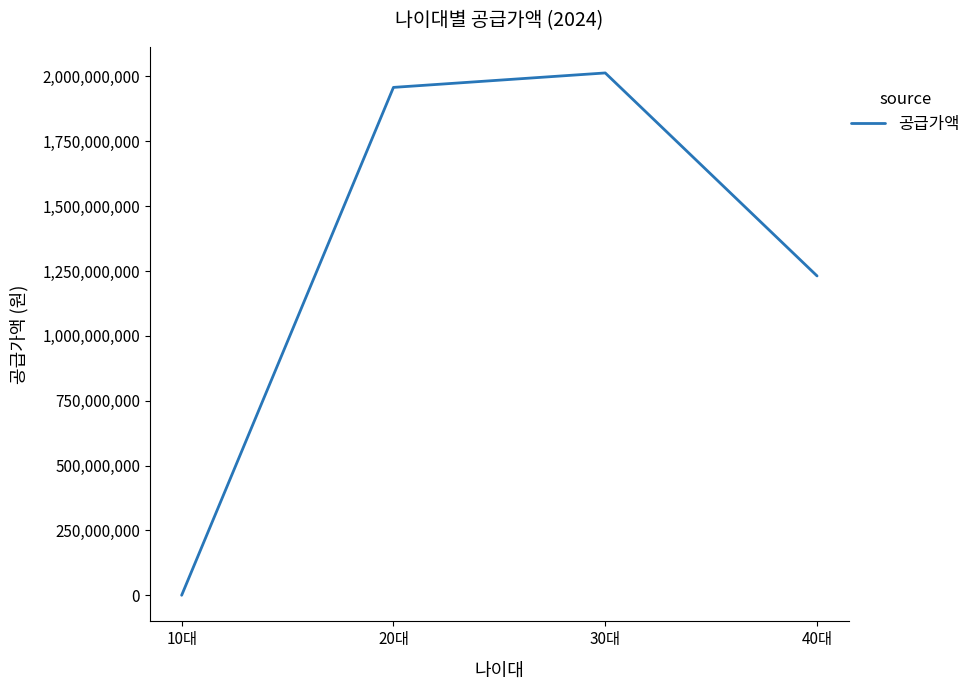

True or false: the data has more than 1 interior local peaks.

False